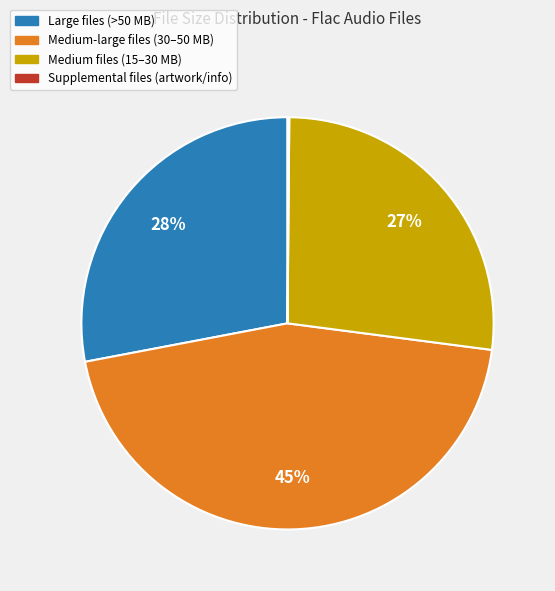

To the nearest percent, what is the average slice percentage?

25%